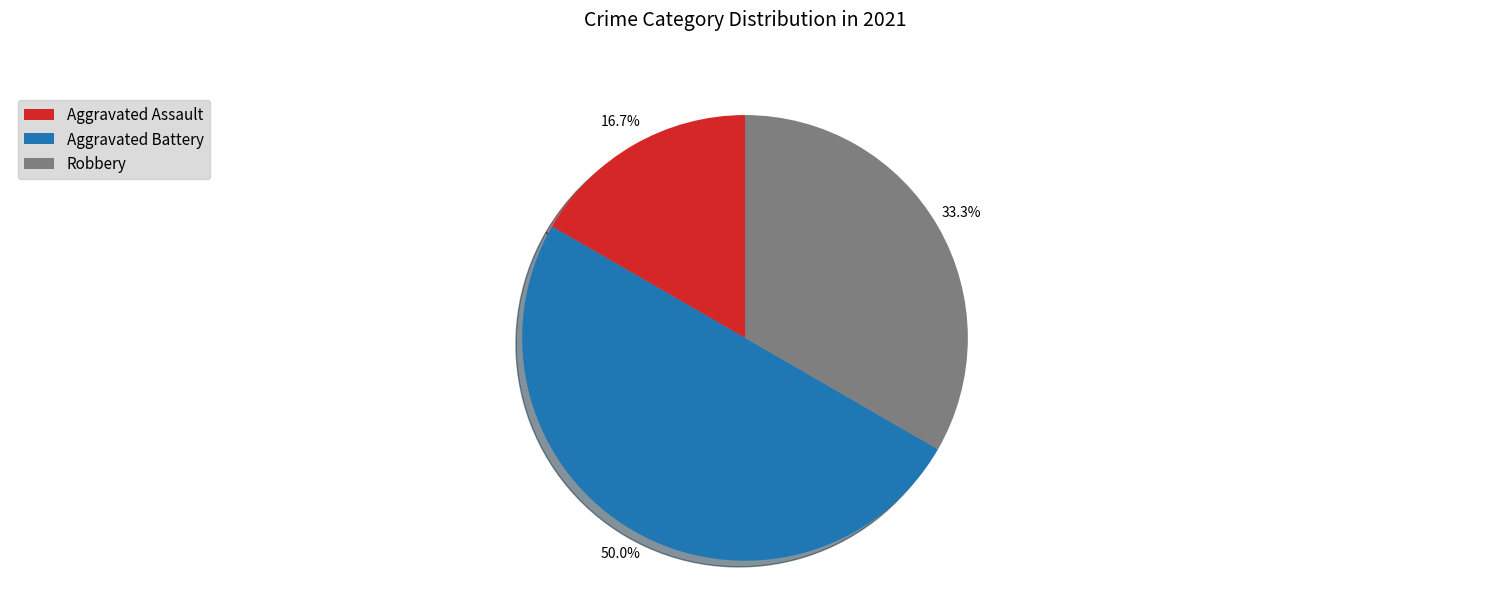

What portion of the pie excludes Aggravated Battery?

50.0%